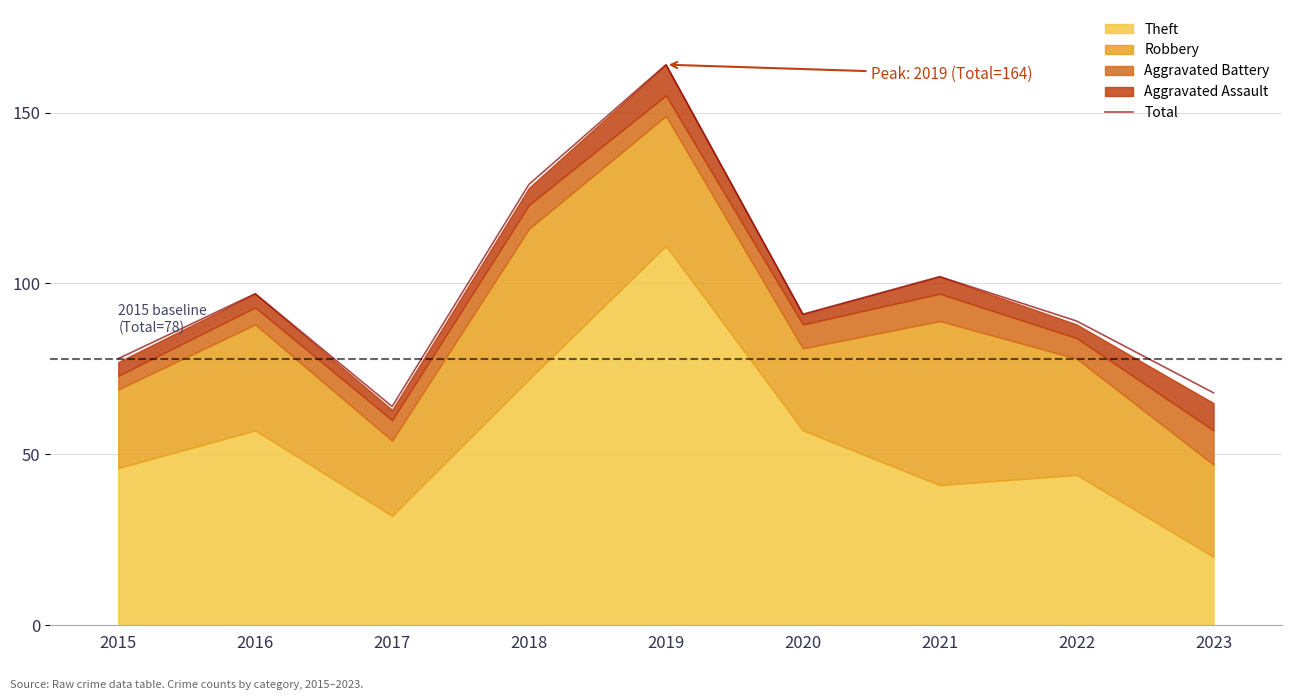

True or false: Total has a value of 228 at 2019.

False